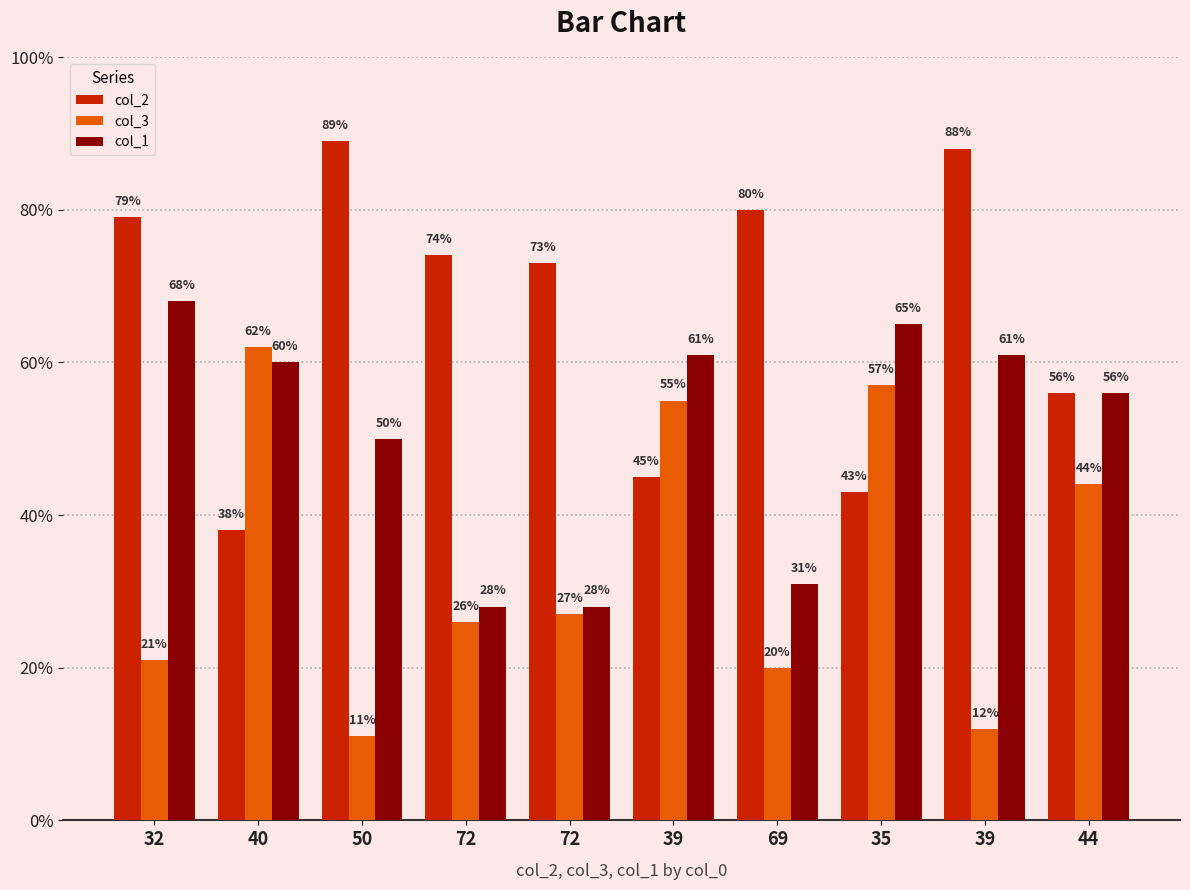

What are all the series names shown in the legend?

col_2, col_3, col_1